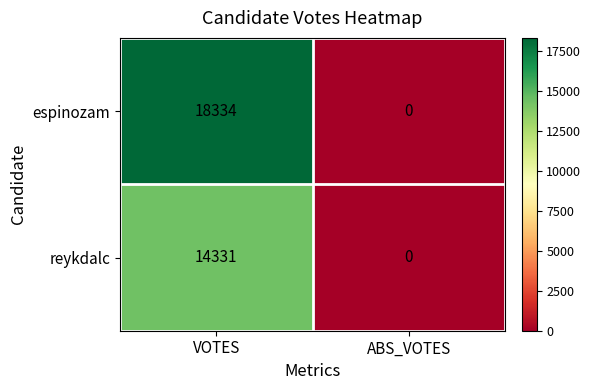

The espinozam series shows 3769 at VOTES. True or false?

False